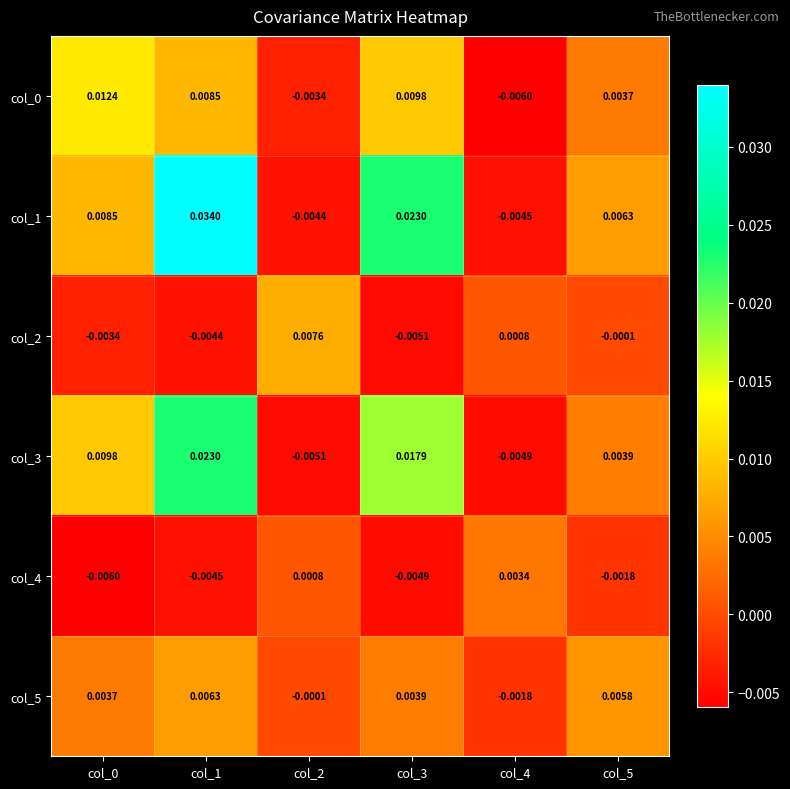

What is the total value across all series at col_1?

0.1